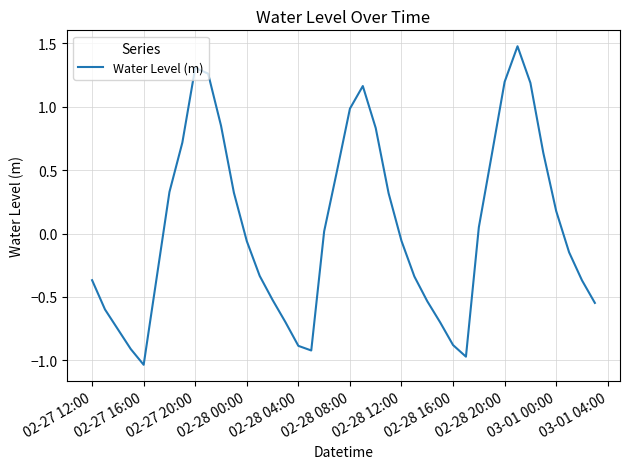

What is the greatest value displayed?

1.5